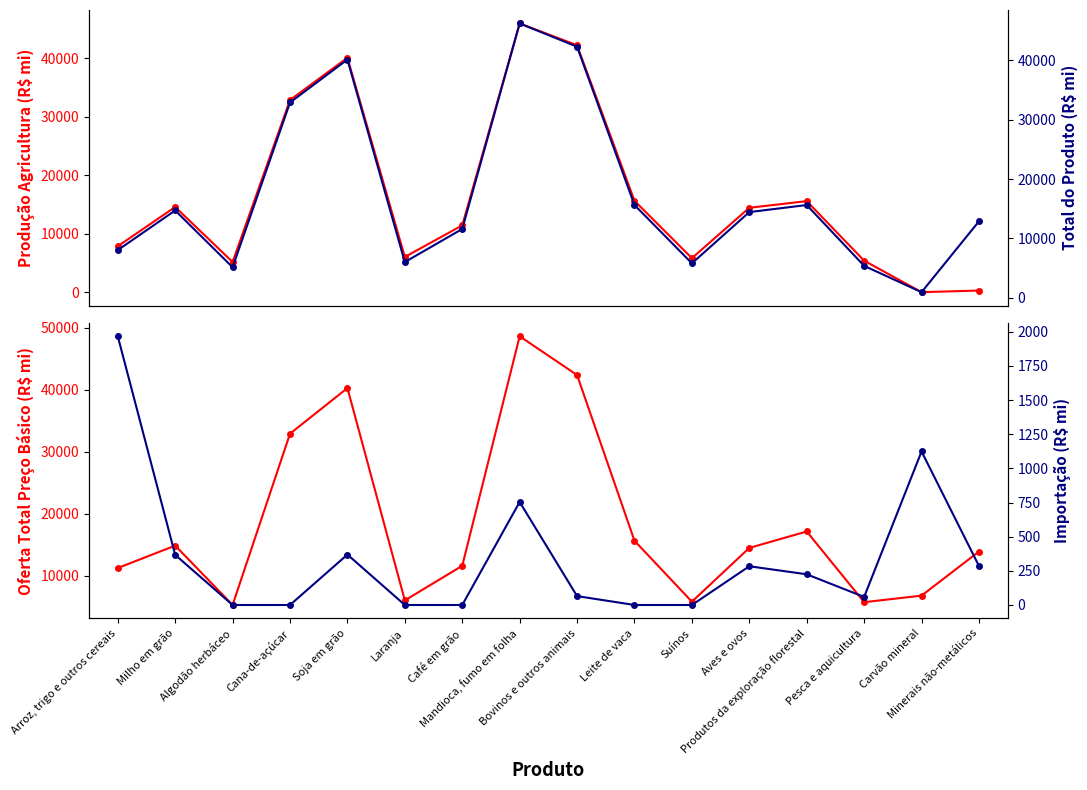

True or false: Oferta total preço consumidor (col_5) has more than 0 interior local peaks.

True